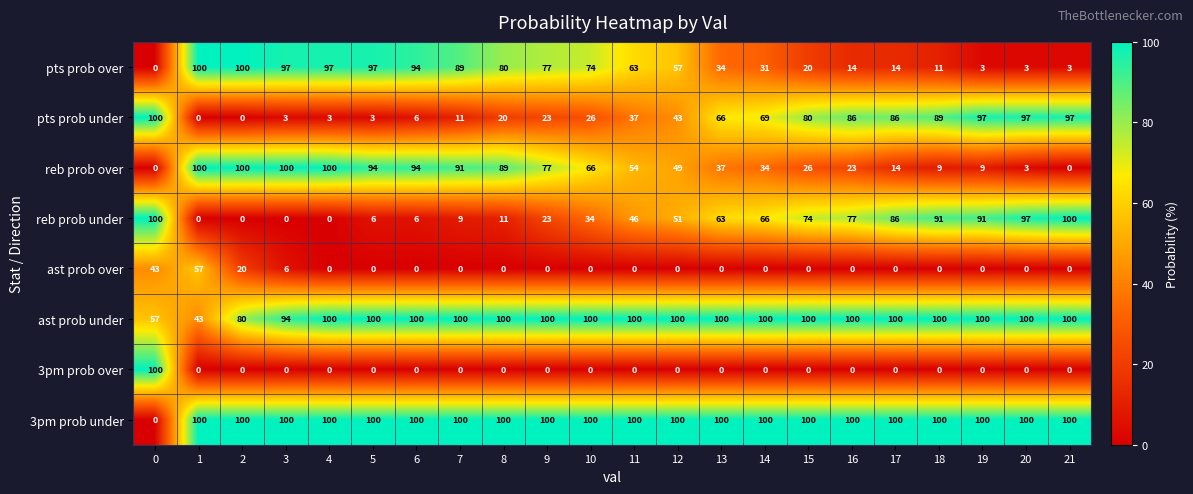

What is the spread (max minus min) of values at 3?

100